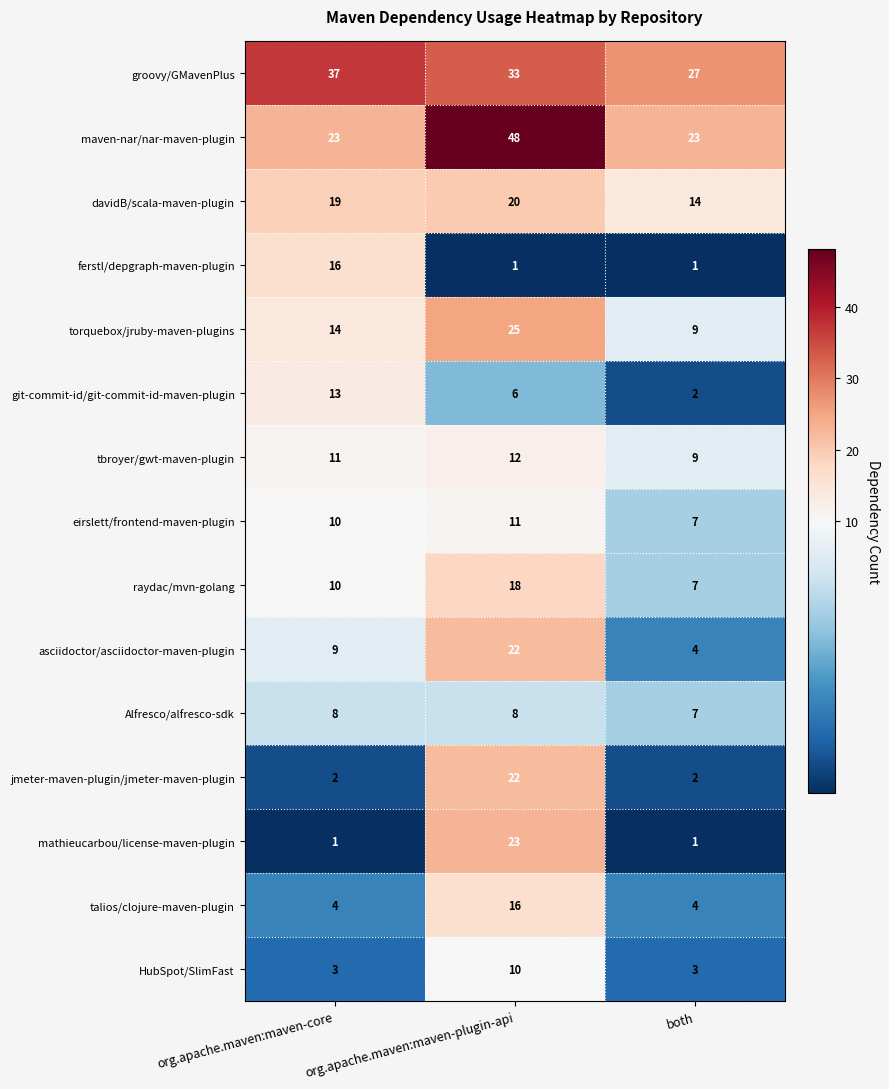

What is the minimum value for torquebox/jruby-maven-plugins?

9